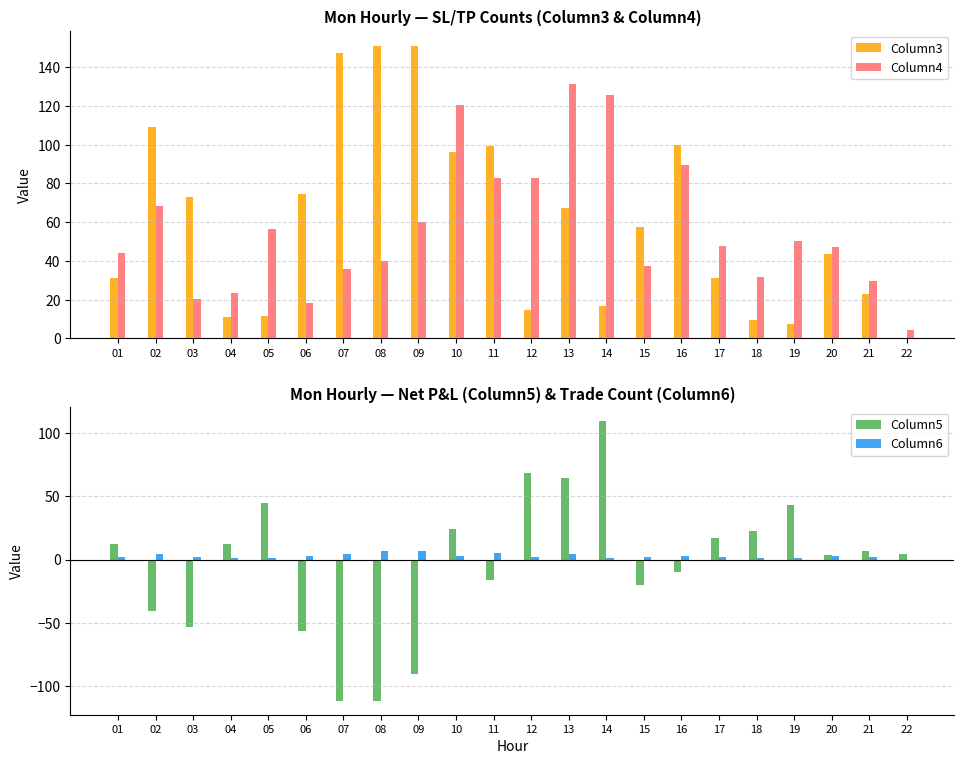

At which label does Column4 first exceed 47?

02